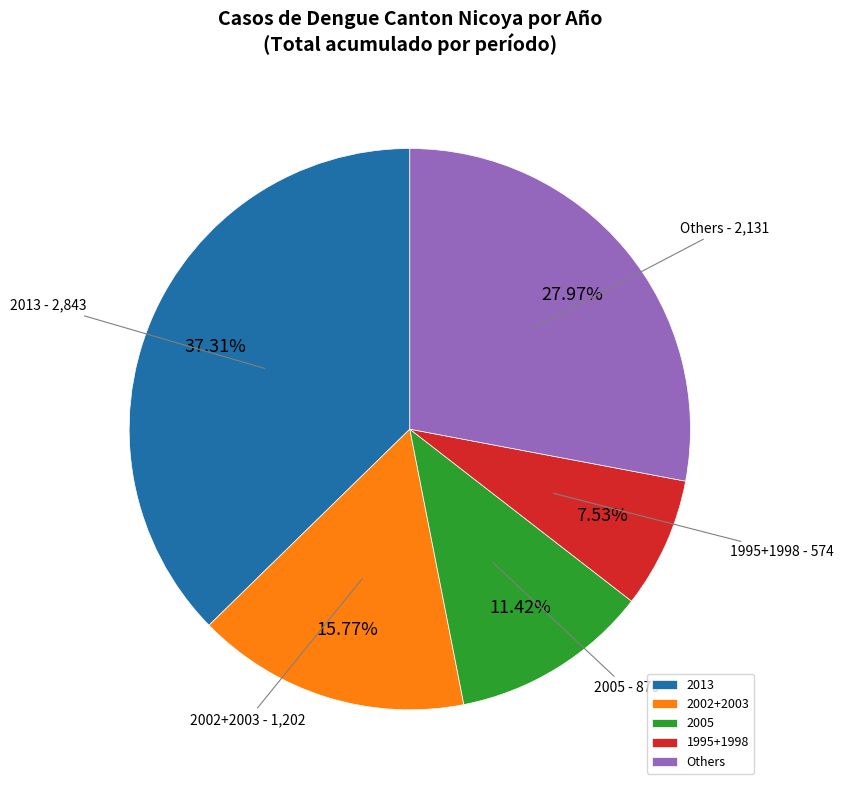

What is the ratio of the value at 2002+2003 to the value at 2013?

0.4